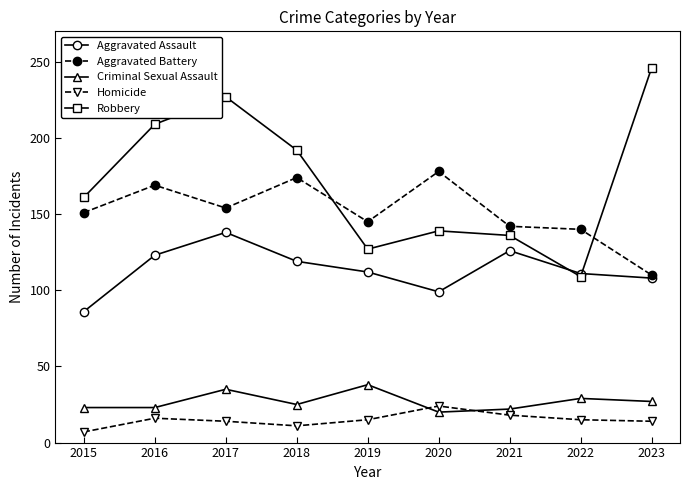

Does the chart have visible grid lines?

No